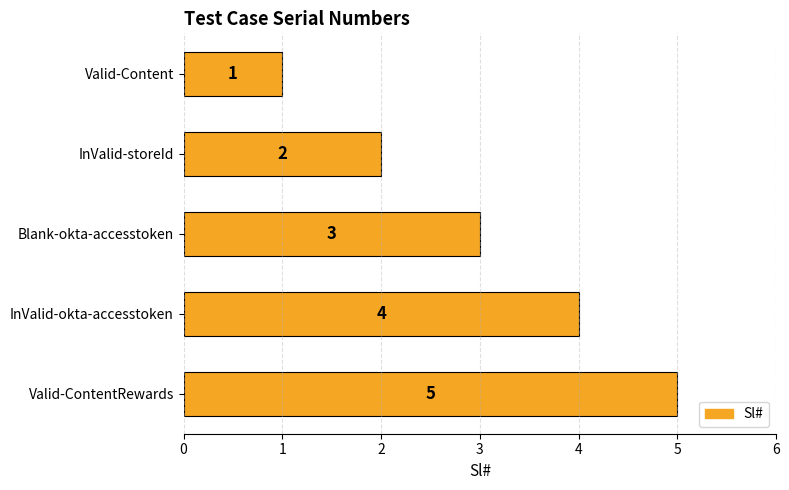

What is the average value?

3